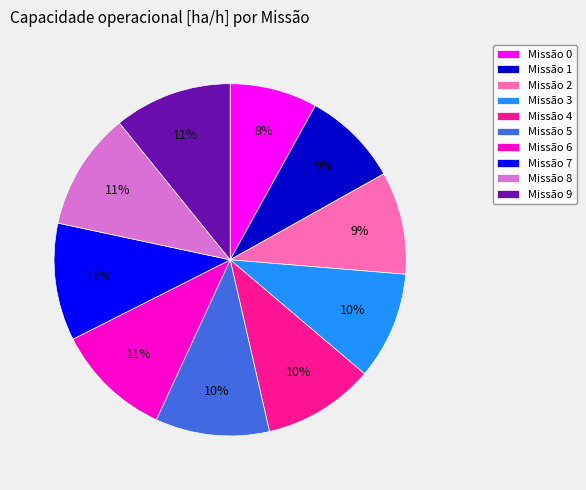

Combined, do Missão 0 and Missão 8 account for over 50%?

No